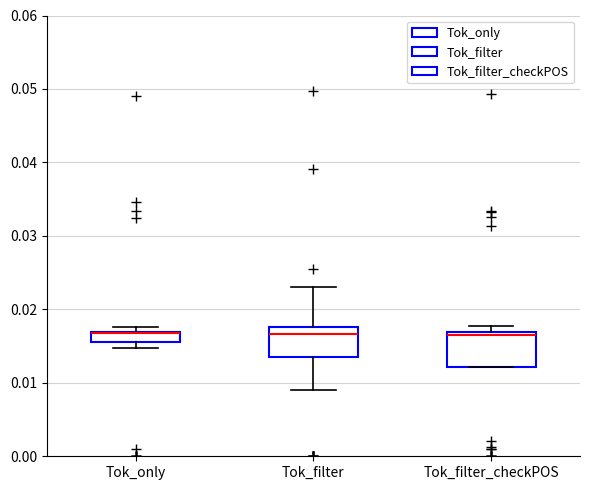

Where is the upper edge of the box for Tok_filter on the y-axis? The values are not printed on the chart, so give them approximately, as read against the axis.

0.018